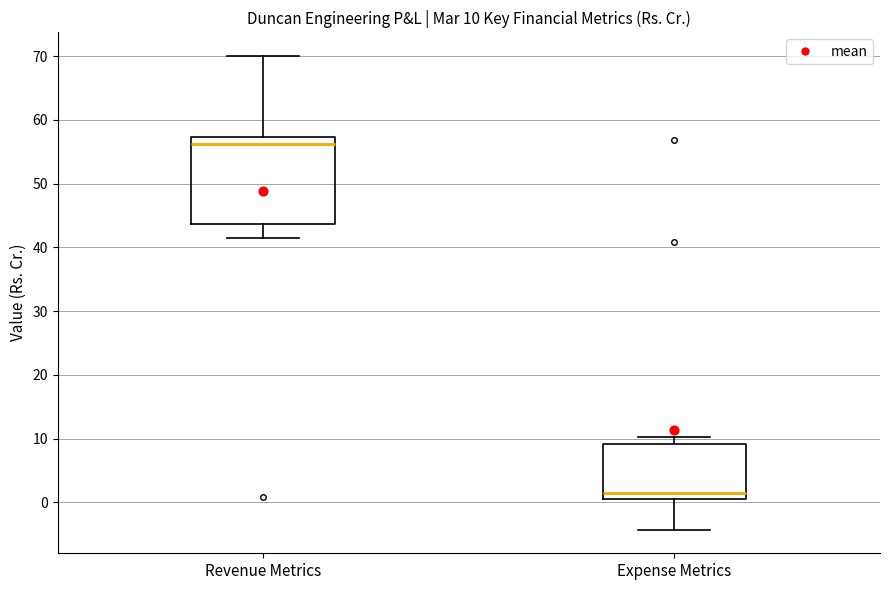

Comparing the boxes themselves (not the whiskers), which one is the tallest?

Revenue Metrics